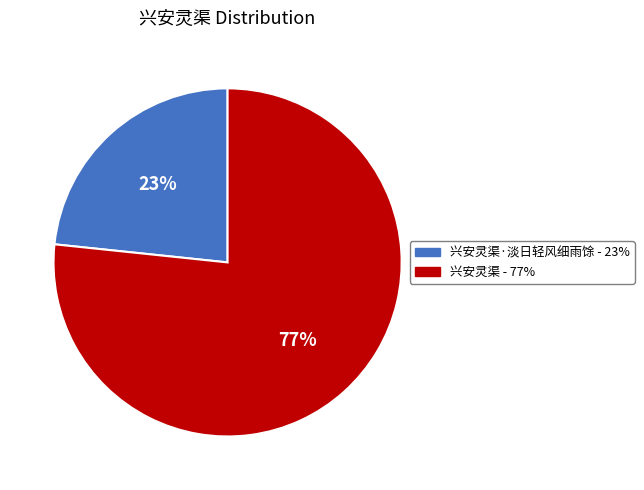

How many segments does this pie chart have?

2